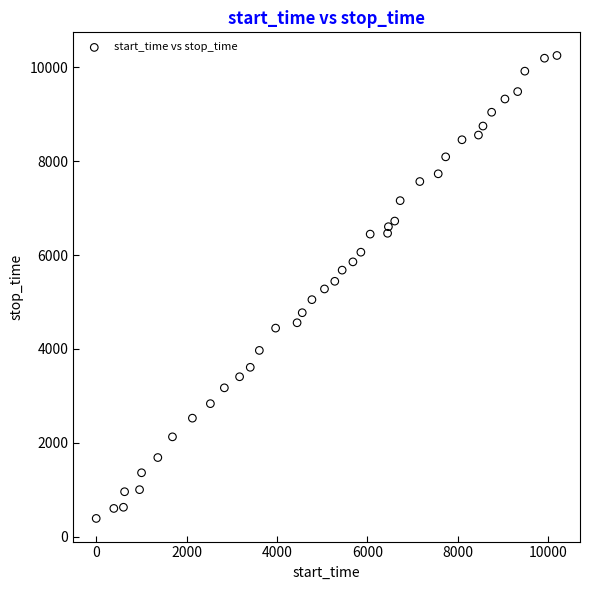

What is the range of X values (max minus min)?

10193